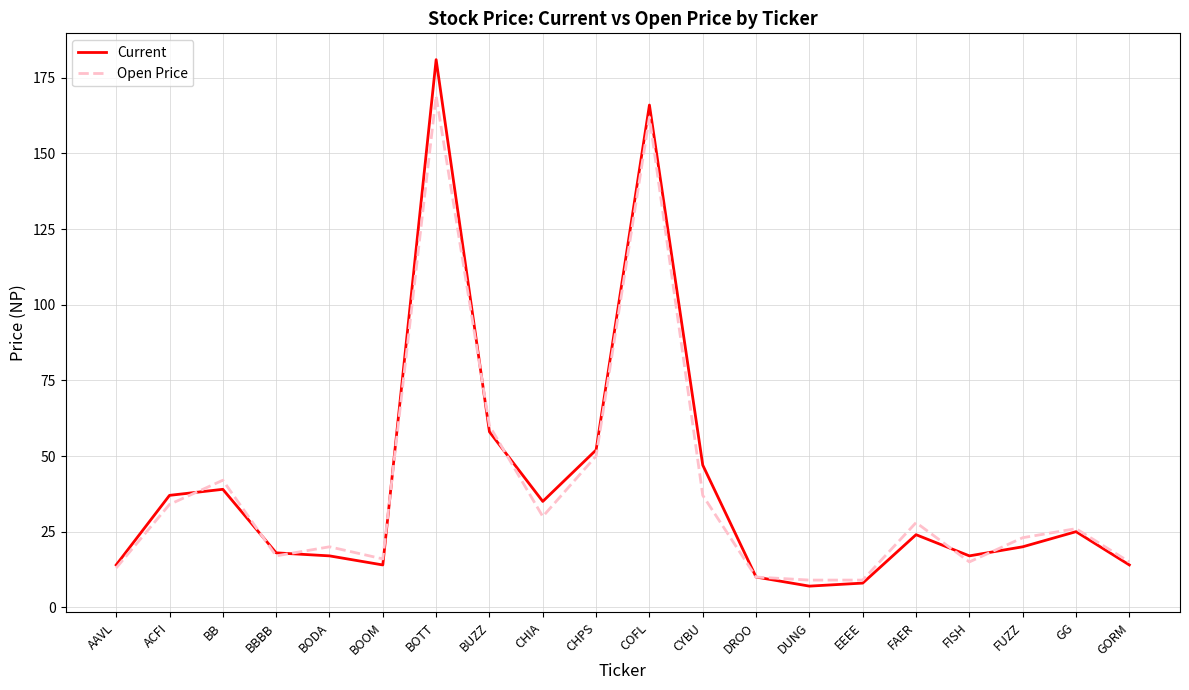

Between ACFI and CHPS, which series saw the biggest shift?

Open Price